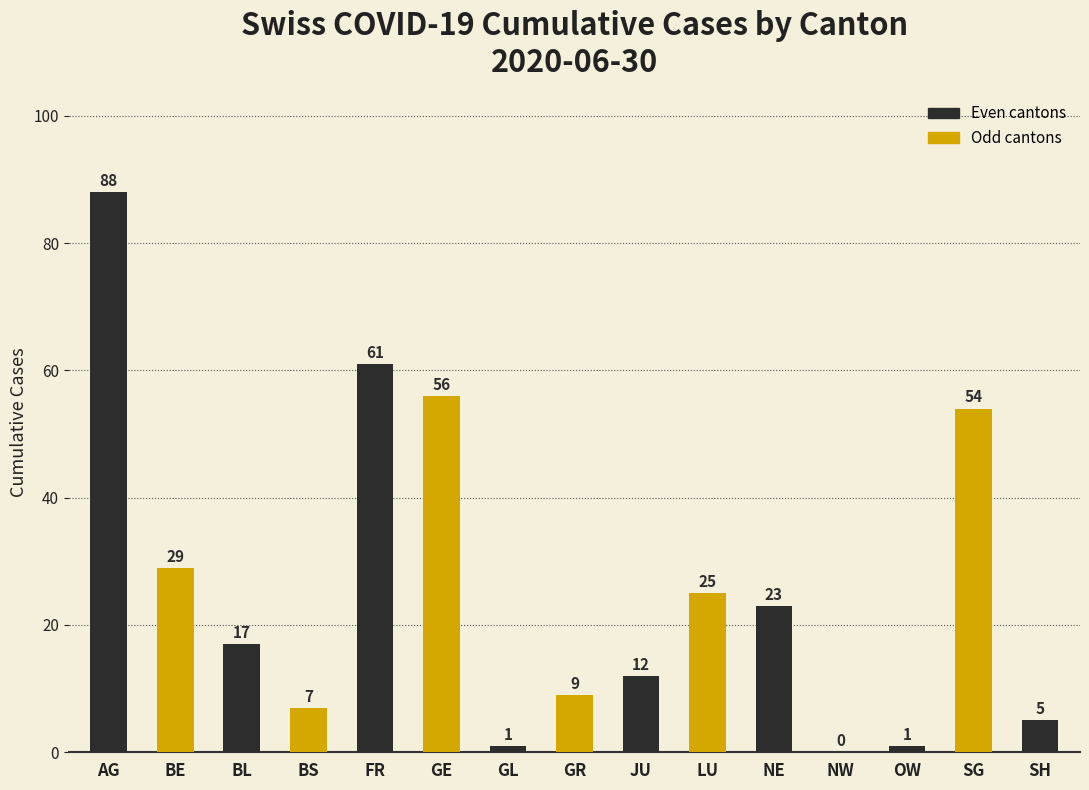

At which label is the value closest to 44?

SG